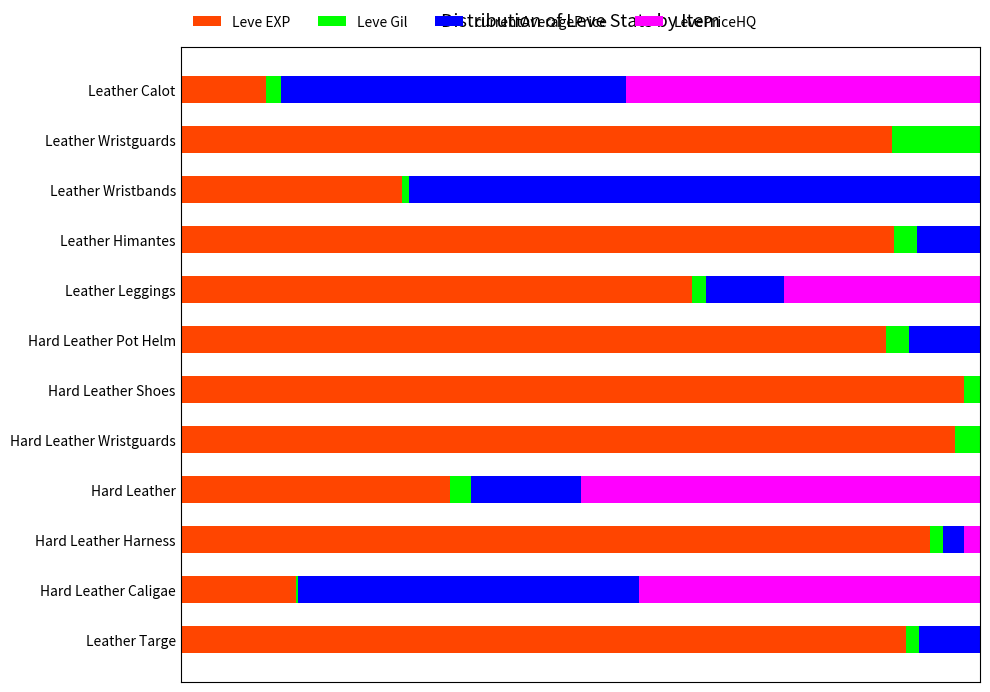

What are all the series names shown in the legend?

Leve EXP, Leve Gil, currentAveragePrice, LevePriceHQ